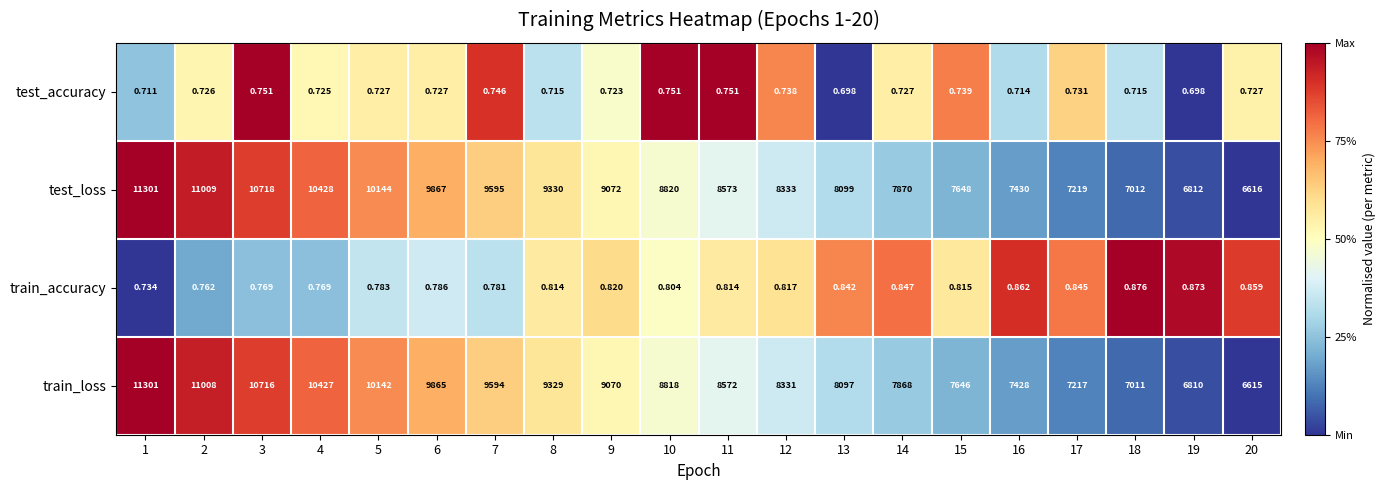

Rank the series at 9 from highest to lowest value.

test_loss, train_loss, train_accuracy, test_accuracy